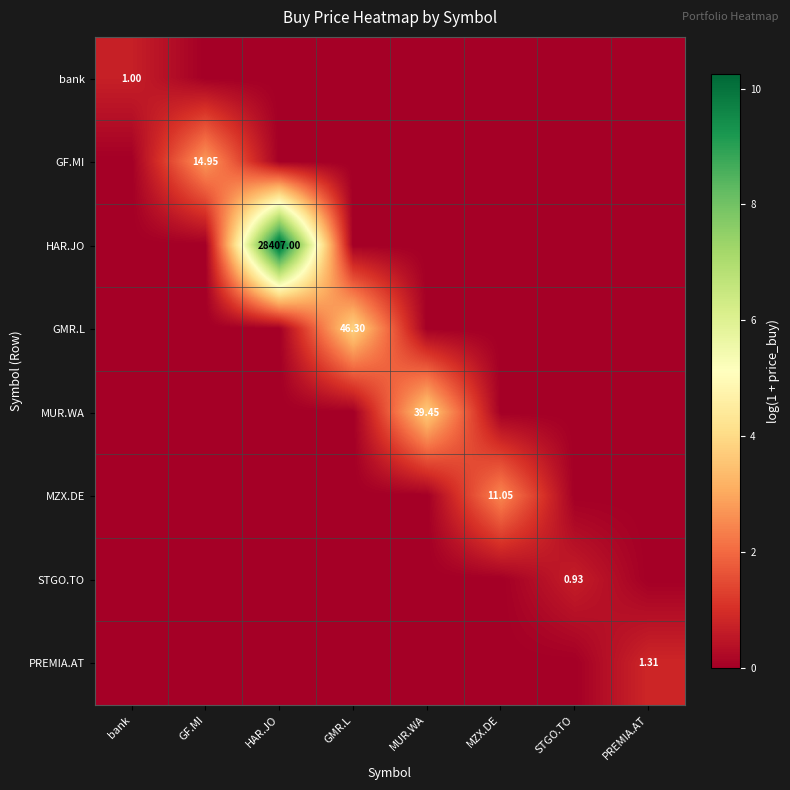

Where is MZX.DE nearest to the value 1?

bank